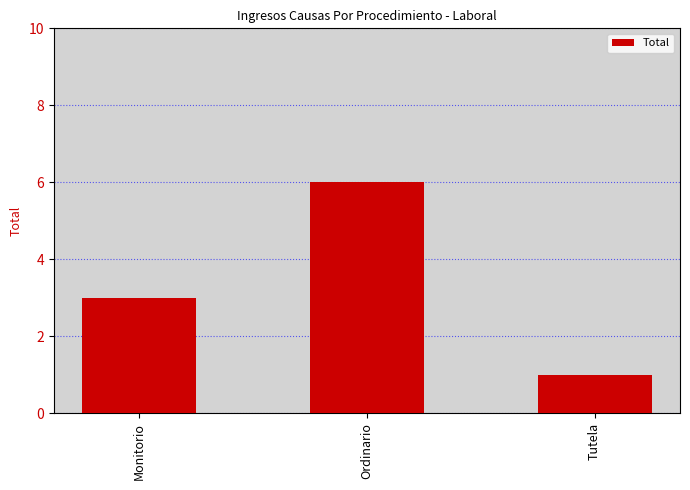

List the labels in order of value, largest first.

Ordinario, Monitorio, Tutela